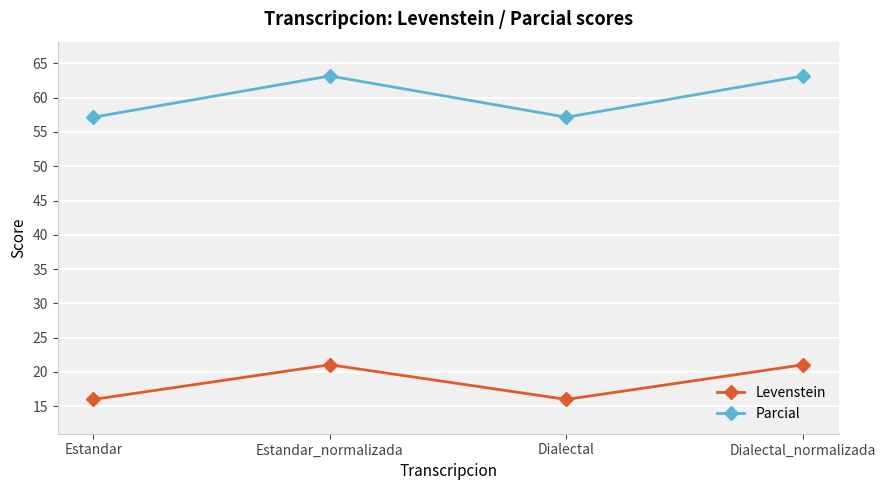

In Levenstein, how many points are lower than both neighbors (excluding endpoints)?

1